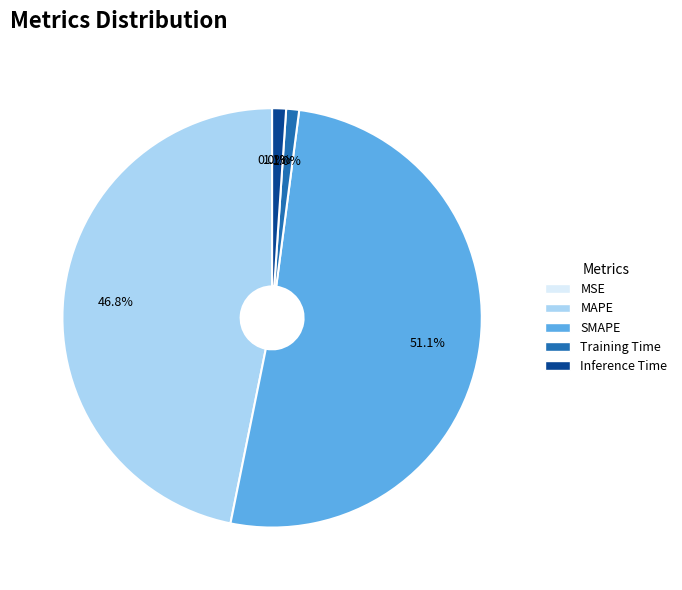

Which slice is the largest?

SMAPE